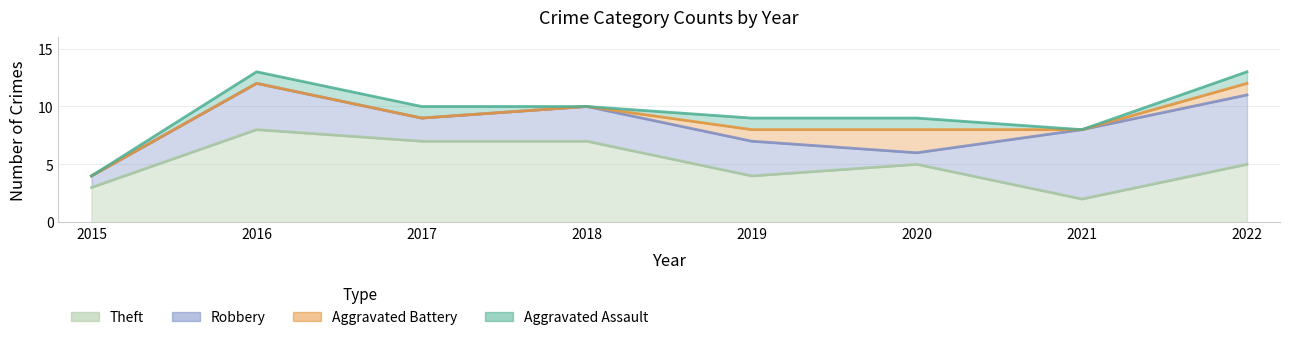

Which series has the largest range (max minus min)?

Theft